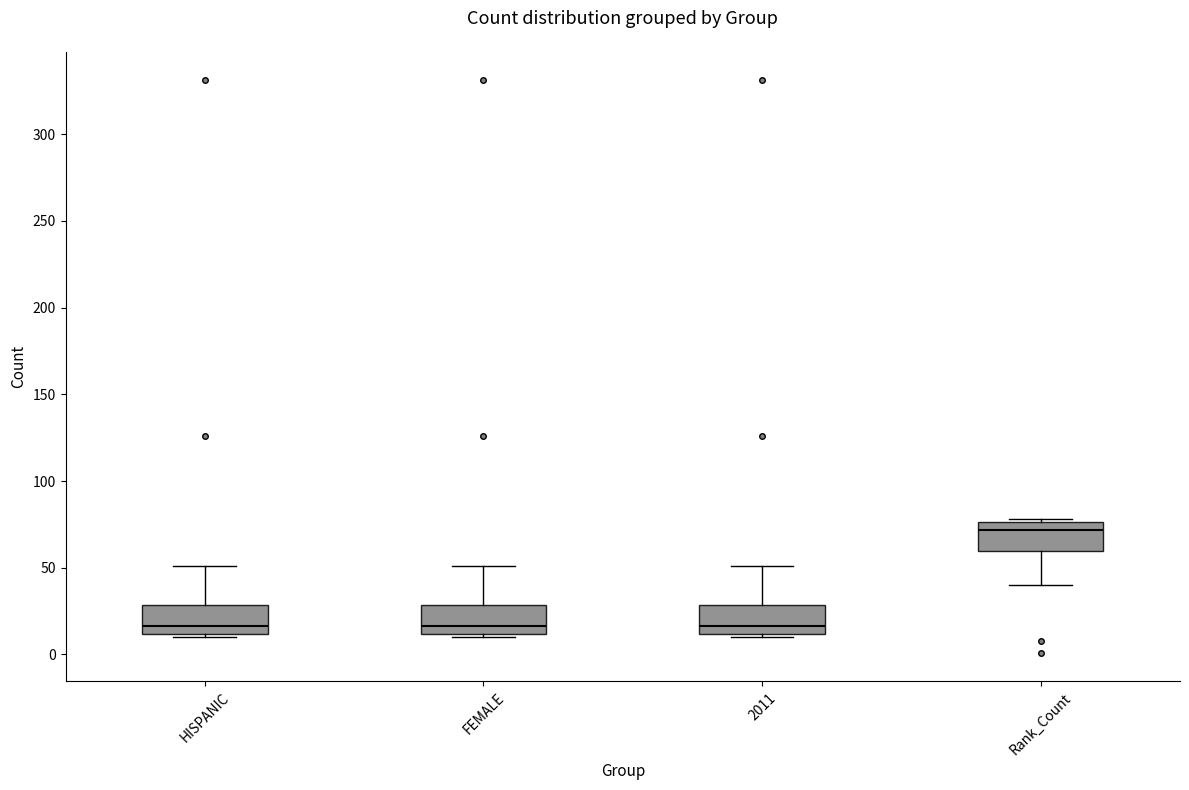

Reading left to right, transcribe this box plot: for each box, give where its median line is, the range the box spans, and where its two whiskers end, as read against the y-axis. The values are not printed on the chart, so give them approximately, as read against the axis.

HISPANIC: median 15, box 10 to 30, whiskers 10 (just below the box's lower edge) to 50
FEMALE: median 15, box 10 to 30, whiskers 10 (just below the box's lower edge) to 50
2011: median 15, box 10 to 30, whiskers 10 (just below the box's lower edge) to 50
Rank_Count: median 70, box 60 to 75, whiskers 40 to 80